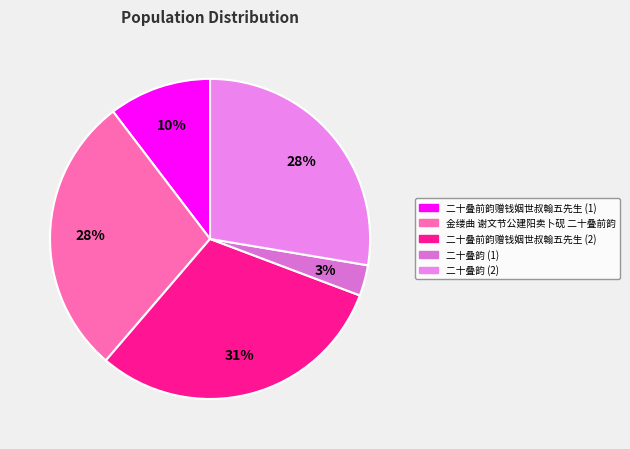

Count the number of slices in the pie.

5